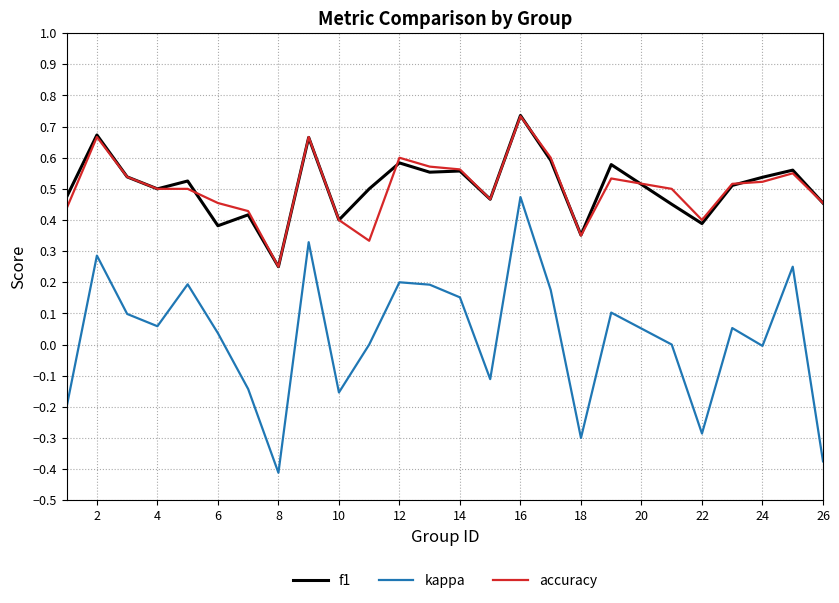

True or false: kappa and f1 intersect in this chart.

False